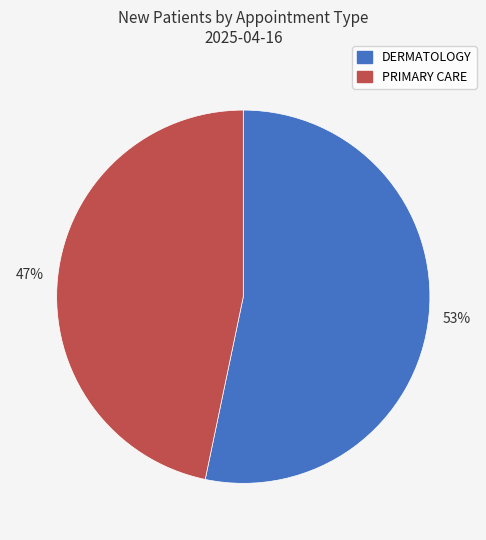

What is the majority slice?

DERMATOLOGY